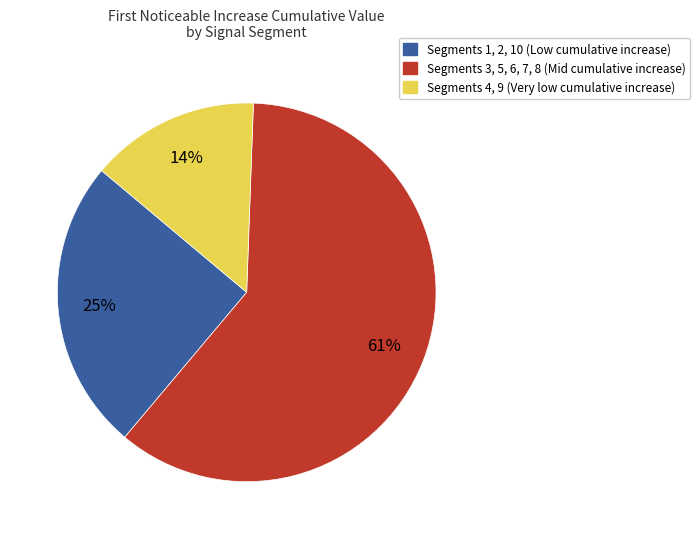

Is there any slice that represents more than half of the pie?

Yes